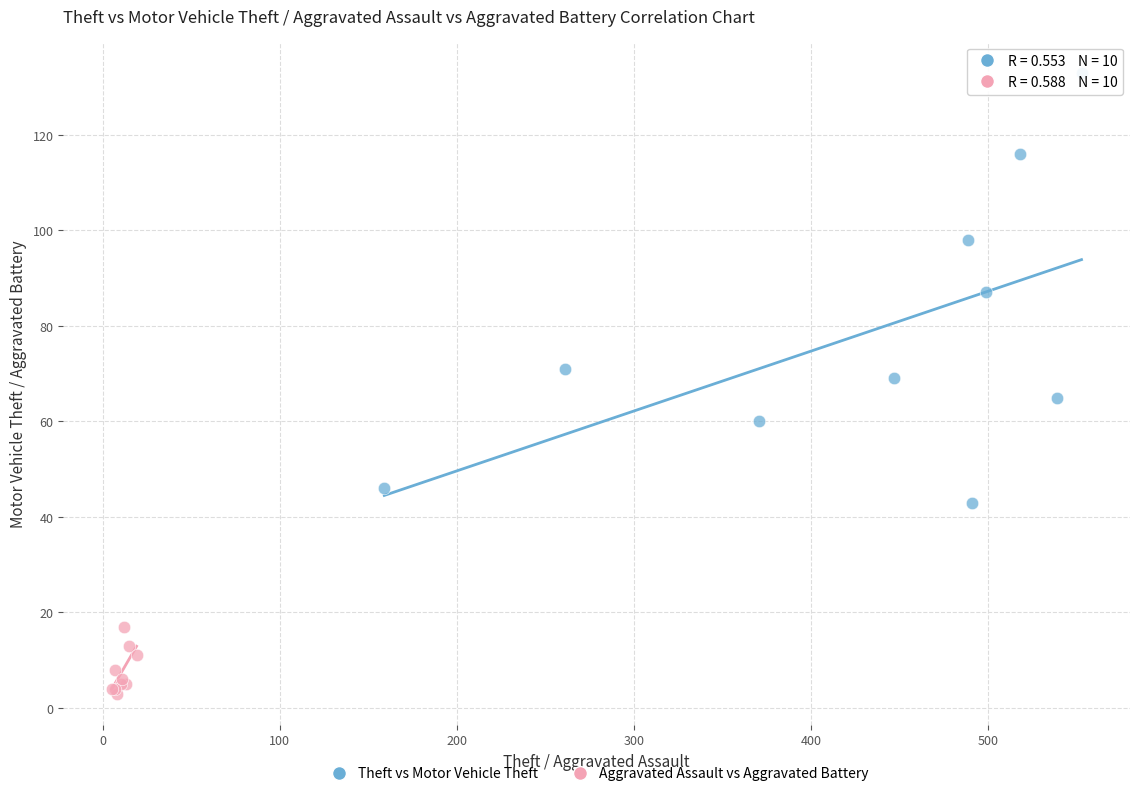

Which series contains the lowest Y value?

Aggravated Assault vs Aggravated Battery